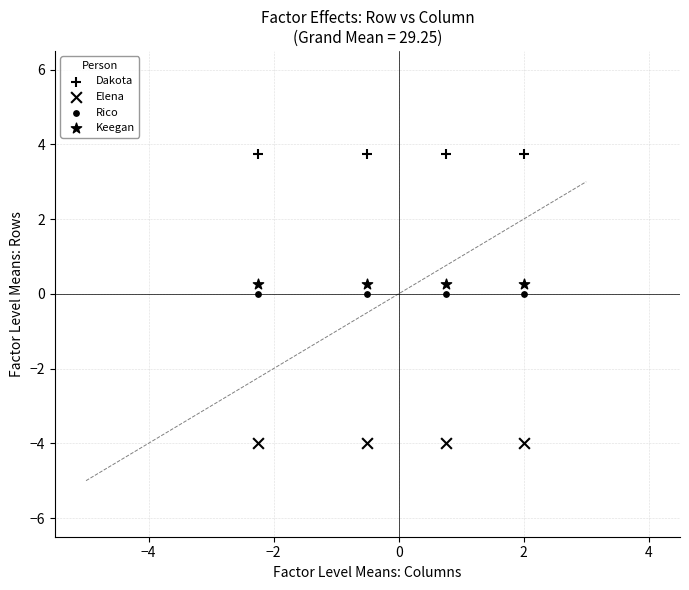

Count the number of points in this scatter plot.

16